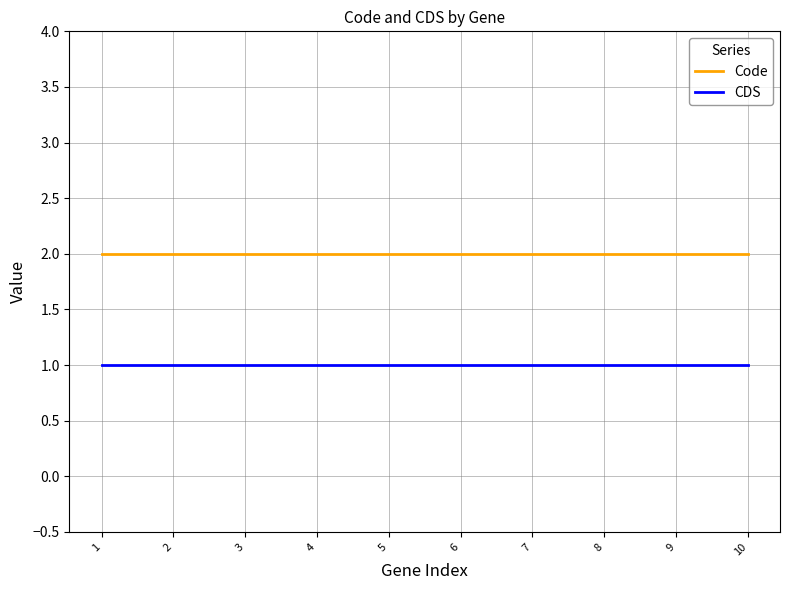

Is it true that Code equals 2 at 8?

True